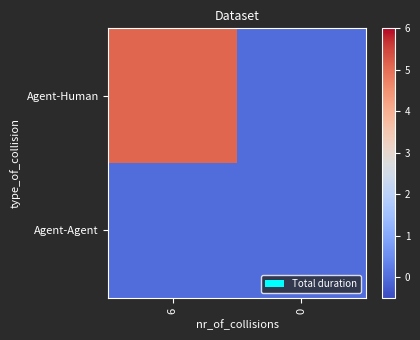

Count the number of data series in this chart.

2